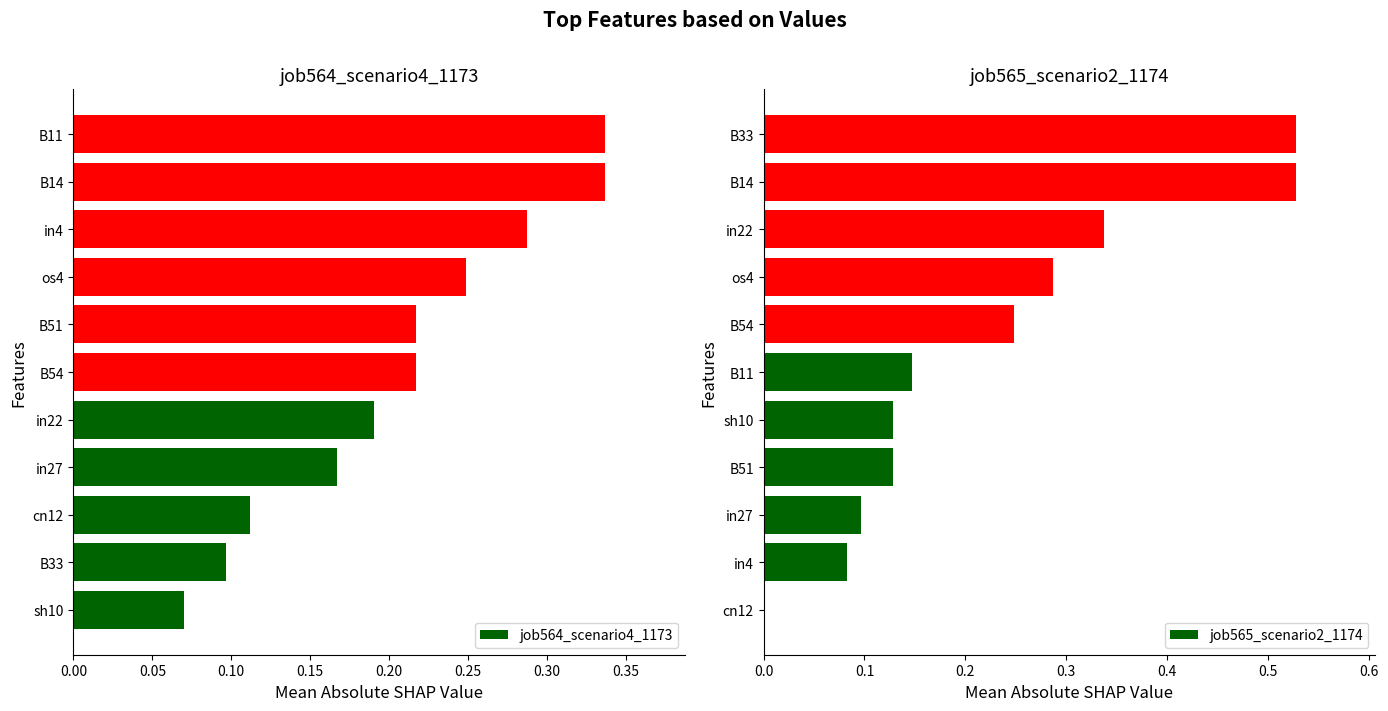

How many bars are there in total?

22